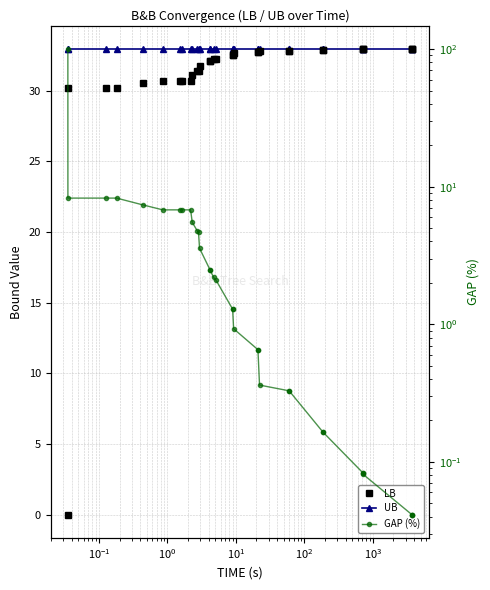

At $\mathdefault{10^{-1}}$, list the series in order from largest to smallest.

UB, LB, GAP (%)